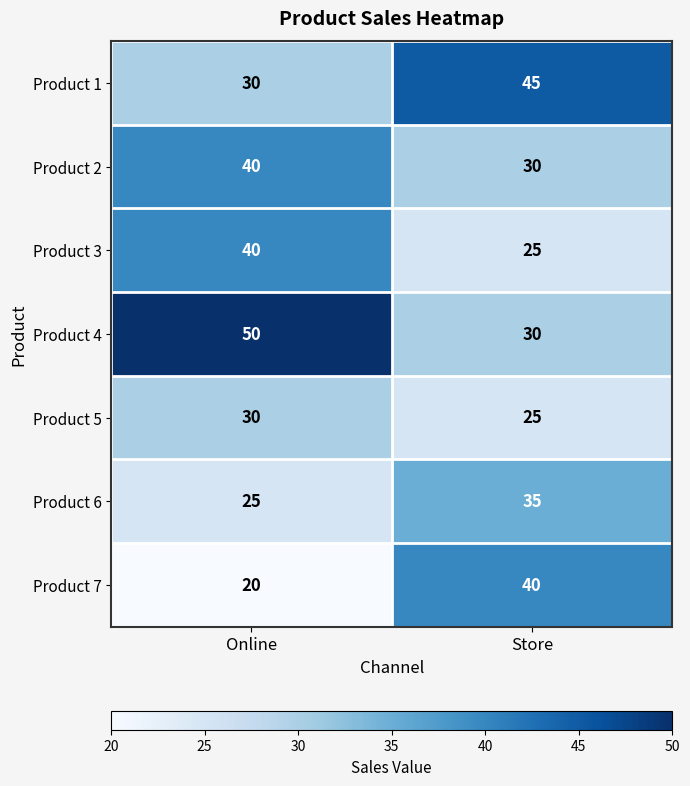

What is the difference between the highest and lowest values at Store?

20